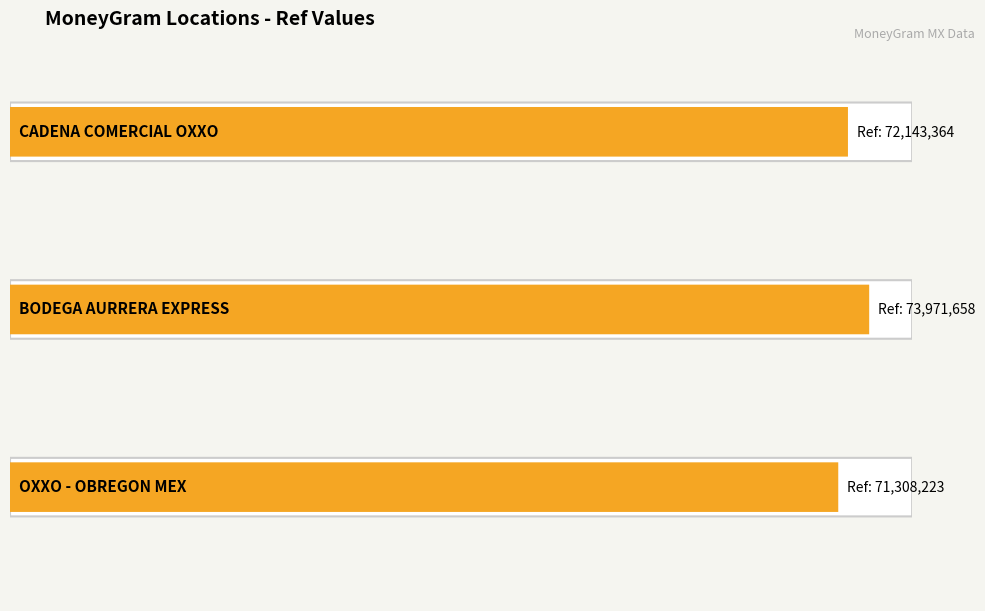

What is the ratio of the value at BODEGA AURRERA EXPRESS - #4707 - ATIZAPA to the value at OXXO - OBREGON MEX?

1.0